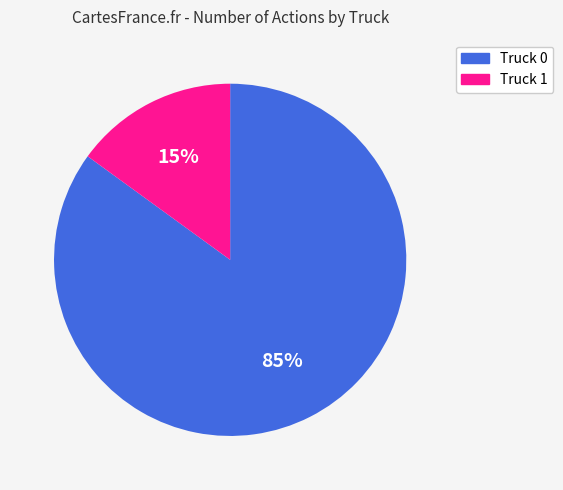

Which slice is the smallest?

Truck 1